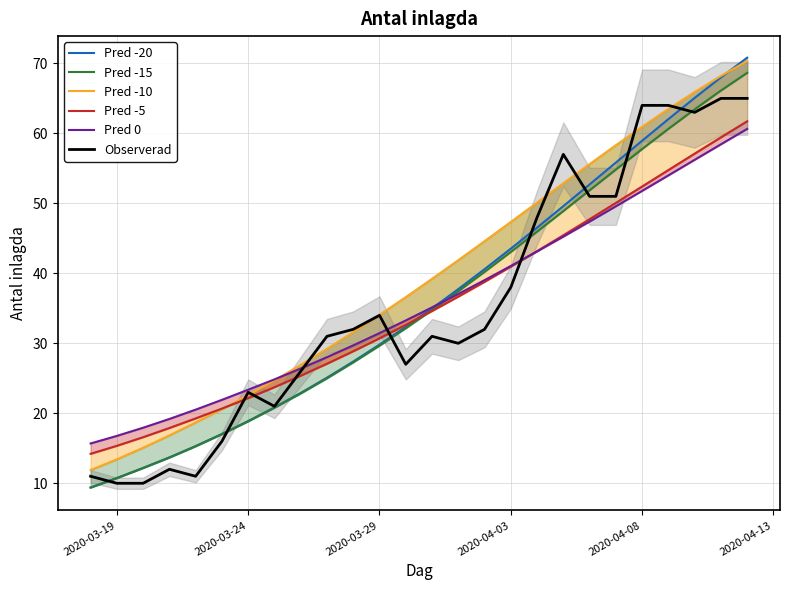

What is the maximum value for Observerad?

65